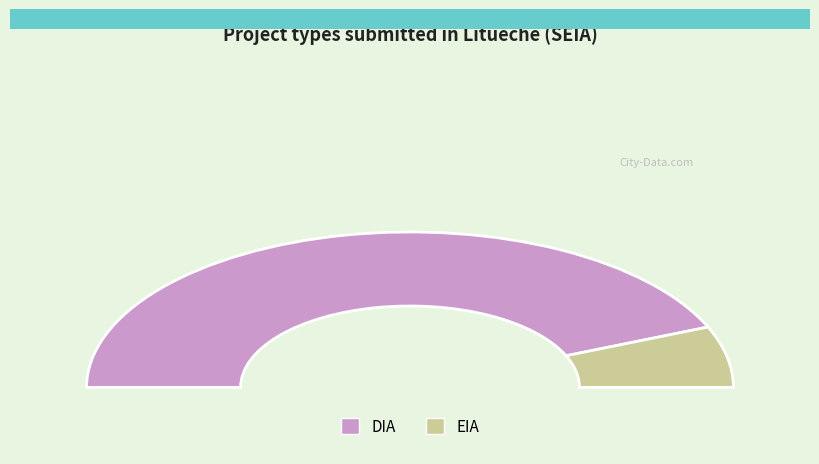

To the nearest percent, what is the average slice percentage?

50%